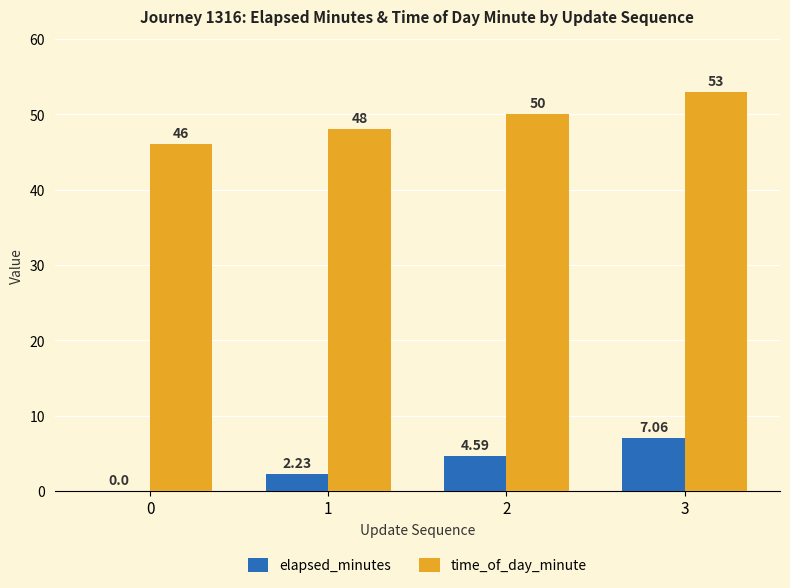

What is the difference between the time_of_day_minute values at 0 and 3?

7.0